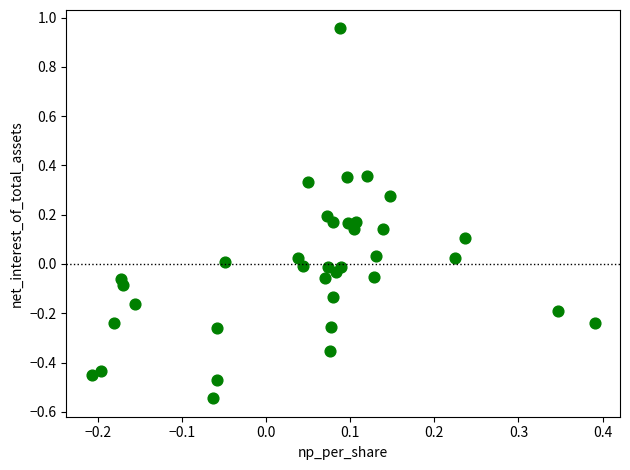

What is the range of X values (max minus min)?

0.6